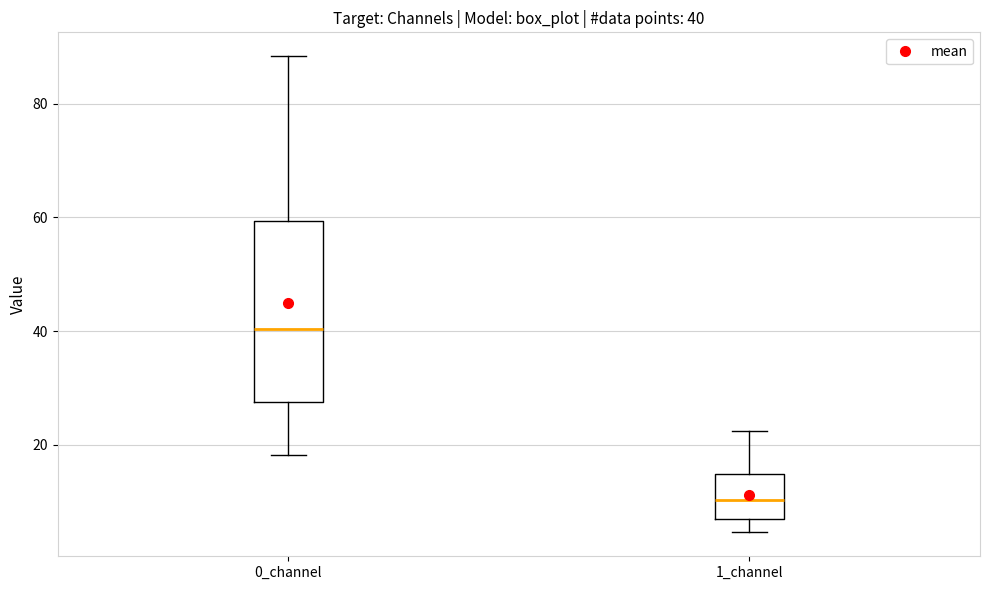

Which box is the tallest, from its lower edge to its upper edge?

0_channel